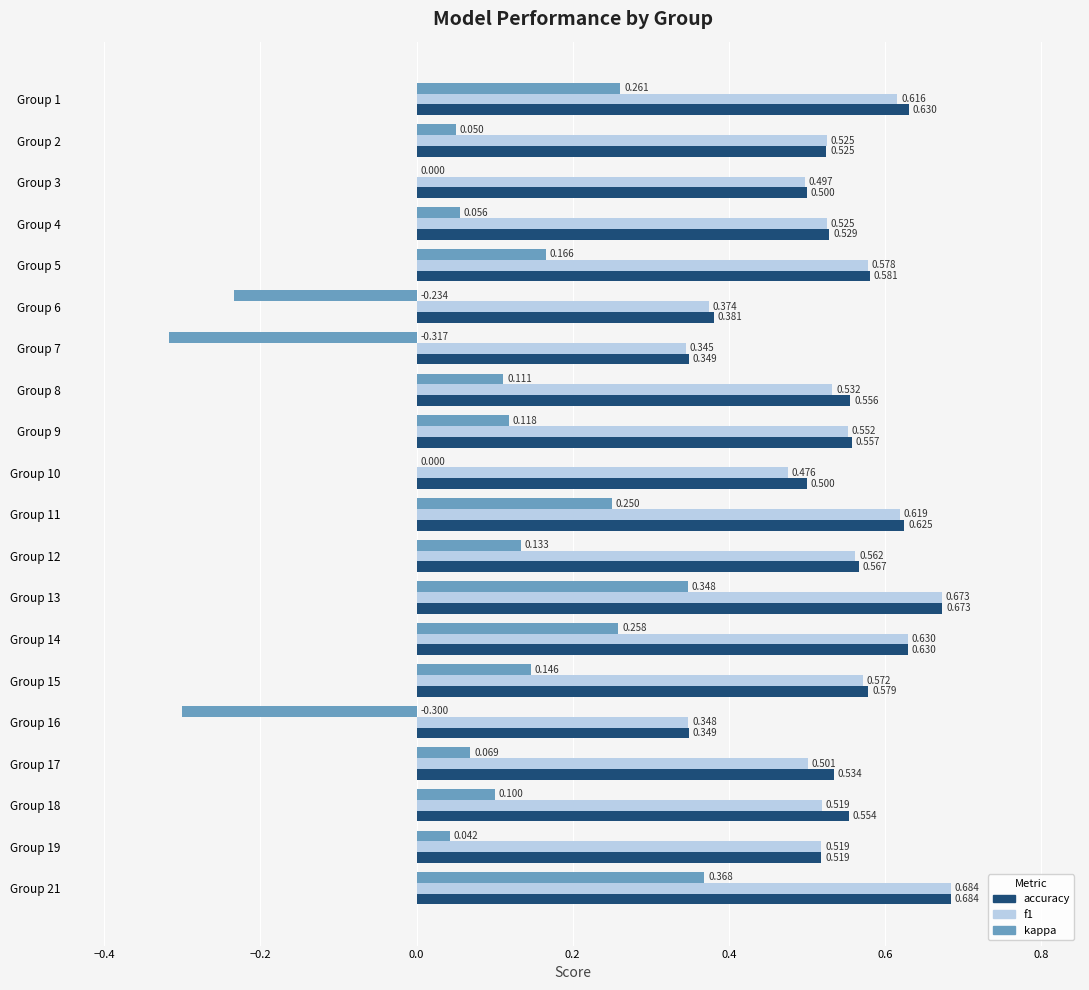

Which series has the largest total across all categories?

accuracy